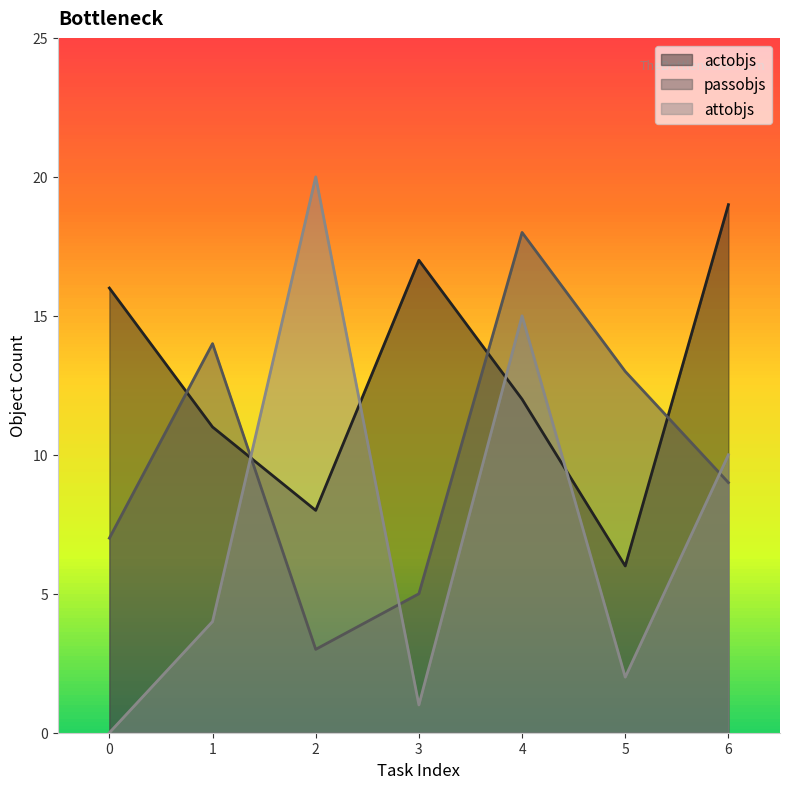

At which label does passobjs reach its peak?

4